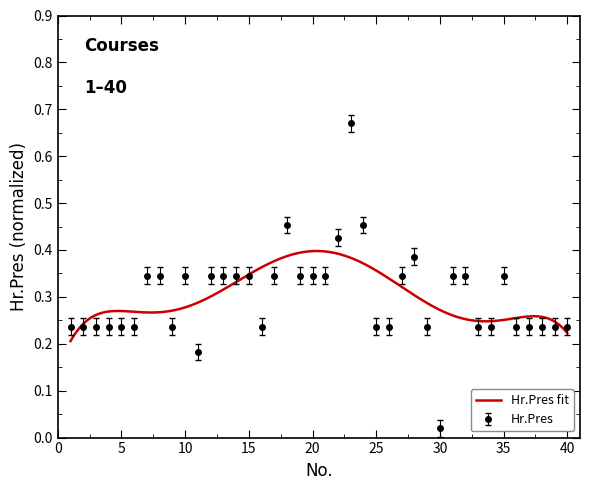

List the labels in order of value, largest first.

23, 18, 24, 22, 28, 7, 8, 10, 12, 13, 14, 15, 17, 19, 20, 21, 27, 31, 32, 35, 1, 2, 3, 4, 5, 6, 9, 16, 25, 26, 29, 33, 34, 36, 37, 38, 39, 40, 11, 30